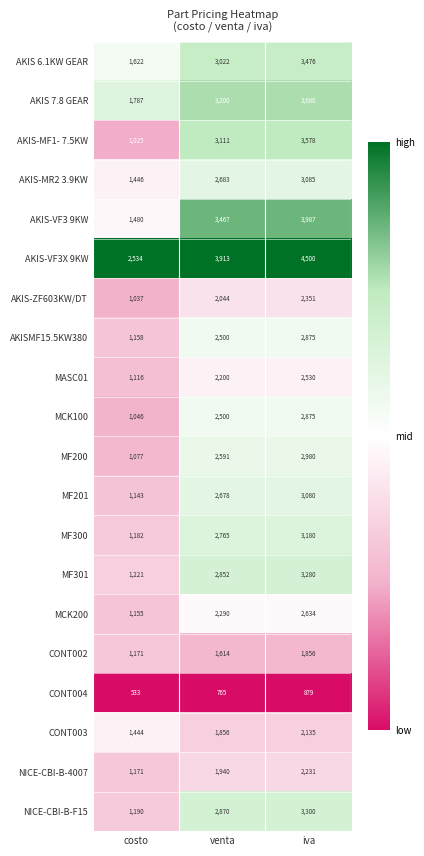

At which category does the chart reach its minimum across all series?

costo